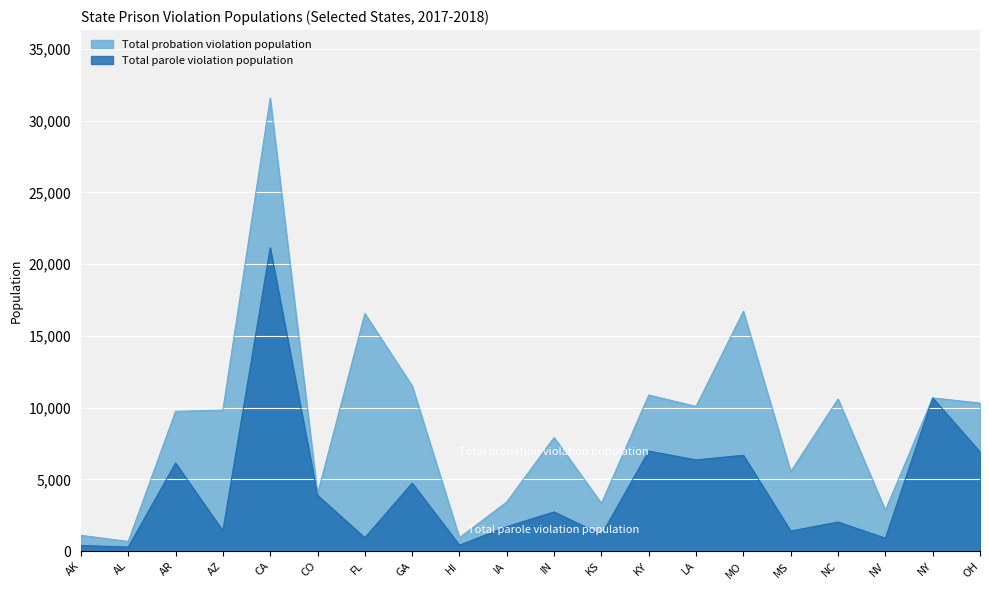

Reading right to left, extract all data points from this chart.

OH=6913	NY=10678	NV=899	NC=2026	MS=1400	MO=6683	LA=6358	KY=6975	KS=1149	IN=2729	IA=1705	HI=414	GA=4737	FL=930	CO=3892	CA=21154	AZ=1413	AR=6140	AL=282	AK=394